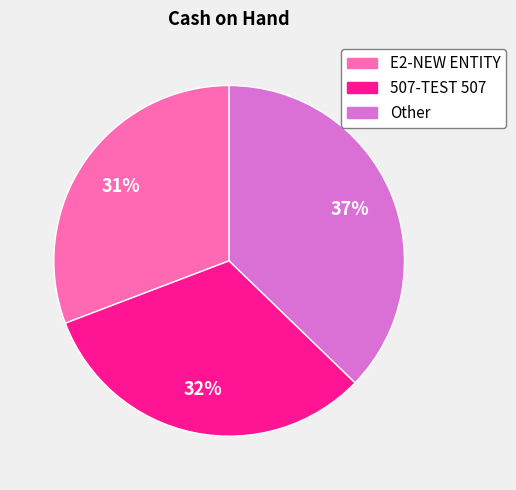

To the nearest percent, what is the difference between the largest and smallest slice percentages?

6%